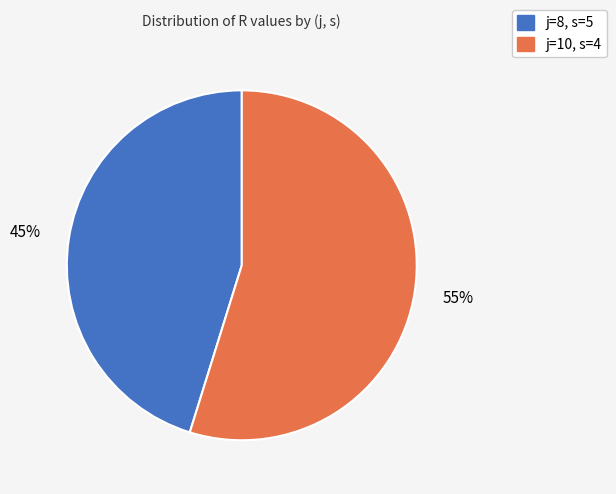

Combined, do j=10, s=4 and j=8, s=5 account for over 50%?

Yes